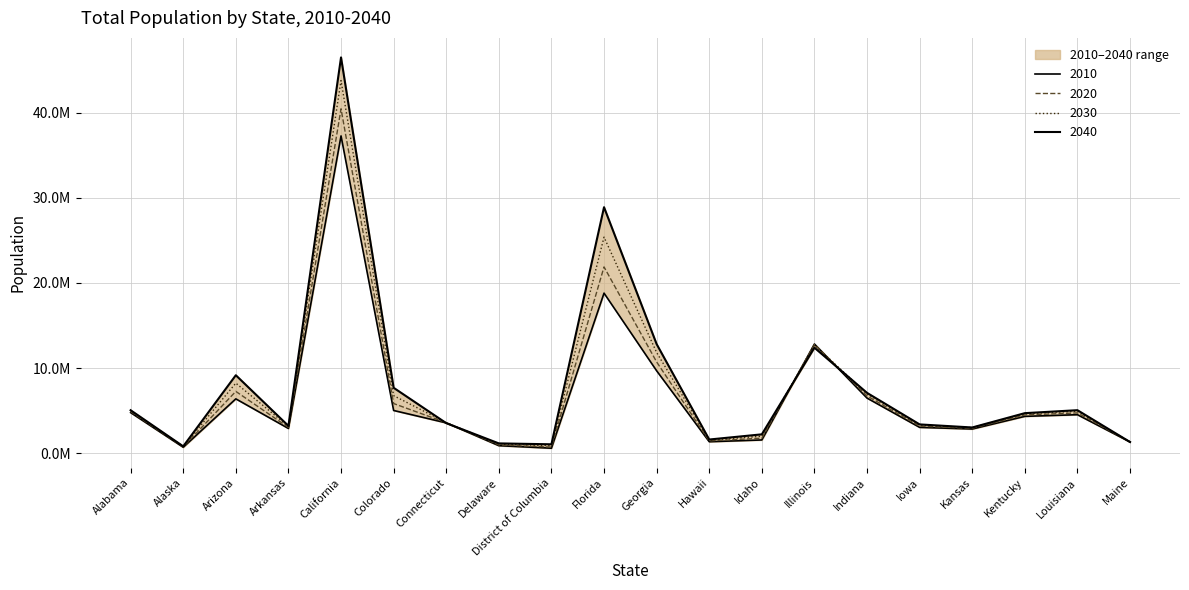

What is the approximate value of 2030 at Kansas?

3011782